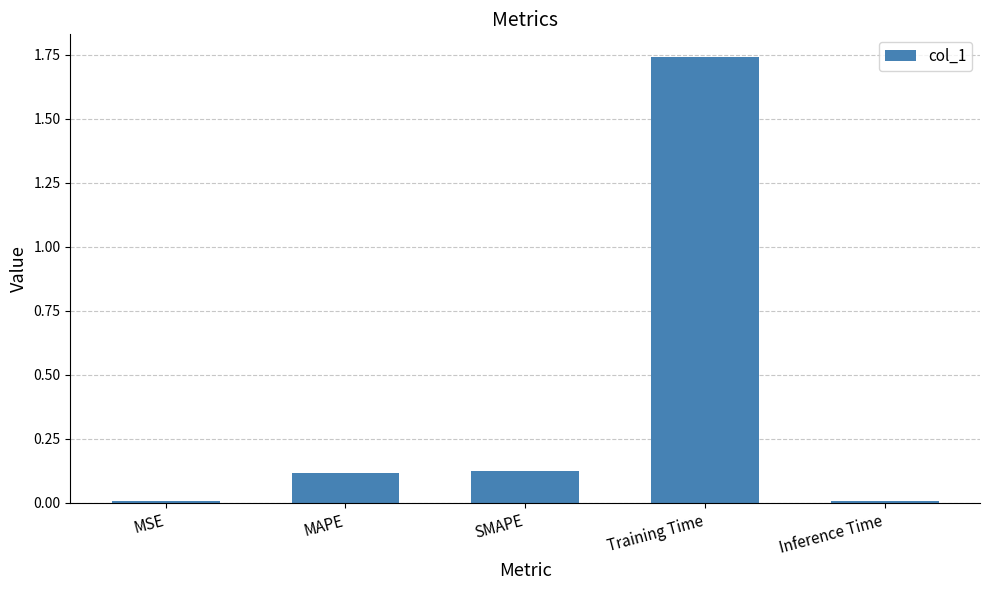

Between MAPE and Inference Time, which is larger?

MAPE